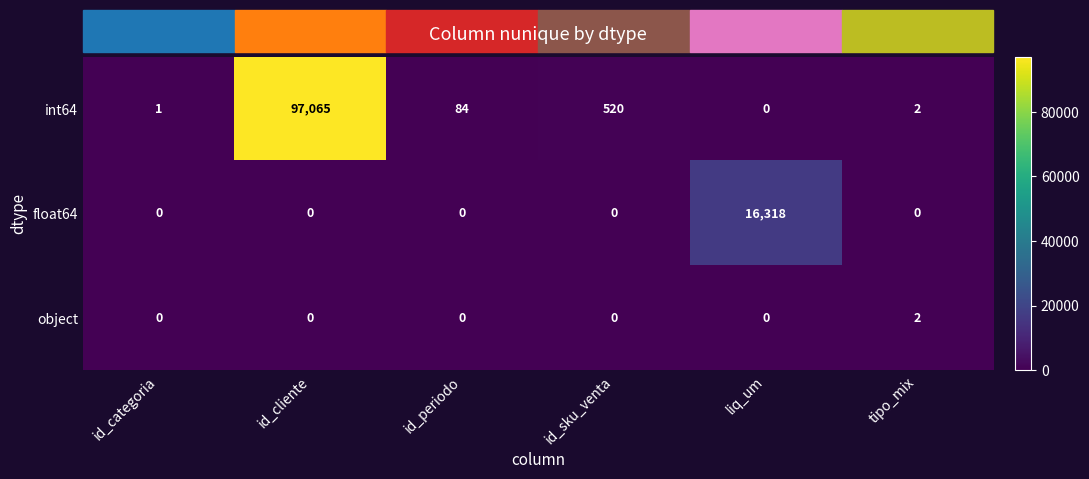

What is the difference between the highest and lowest values at id_cliente?

97065